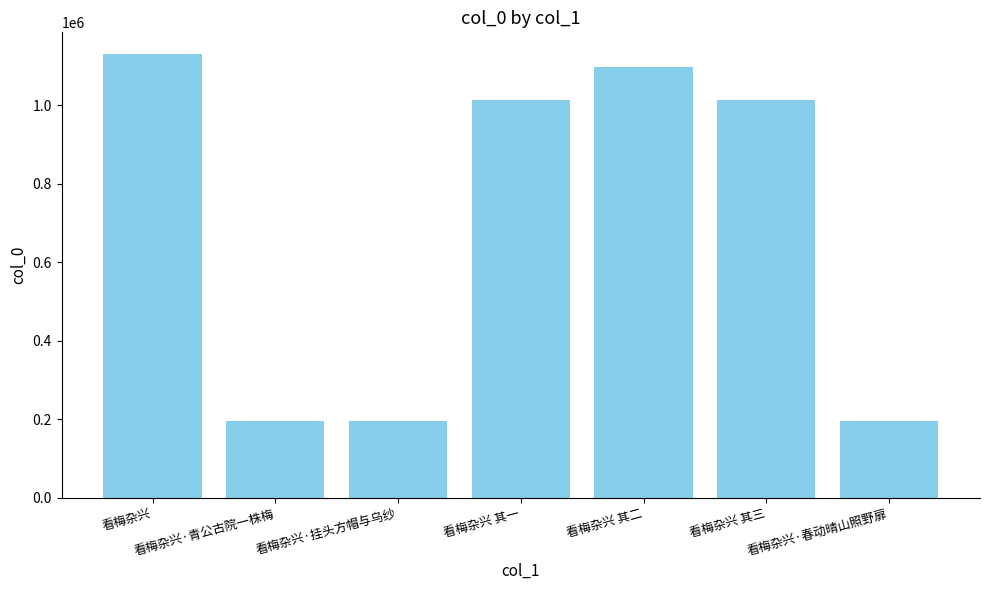

True or false: the data shows 124718 at 看梅杂兴·青公古院一株梅.

False